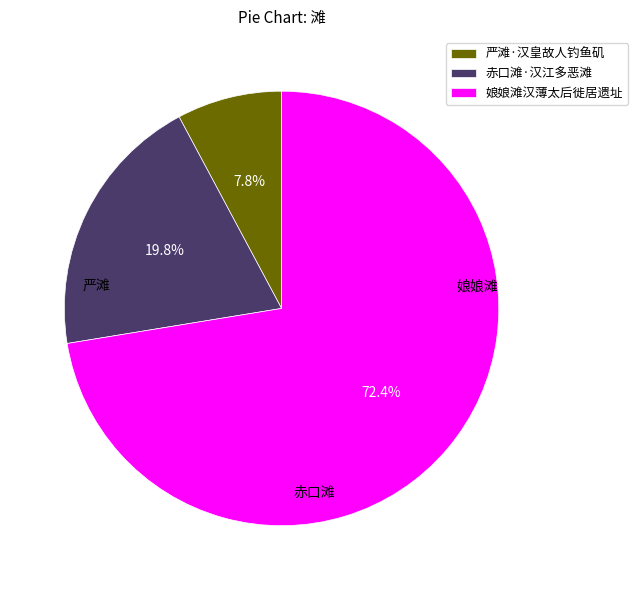

Which slice is the smallest?

严滩·汉皇故人钓鱼矶